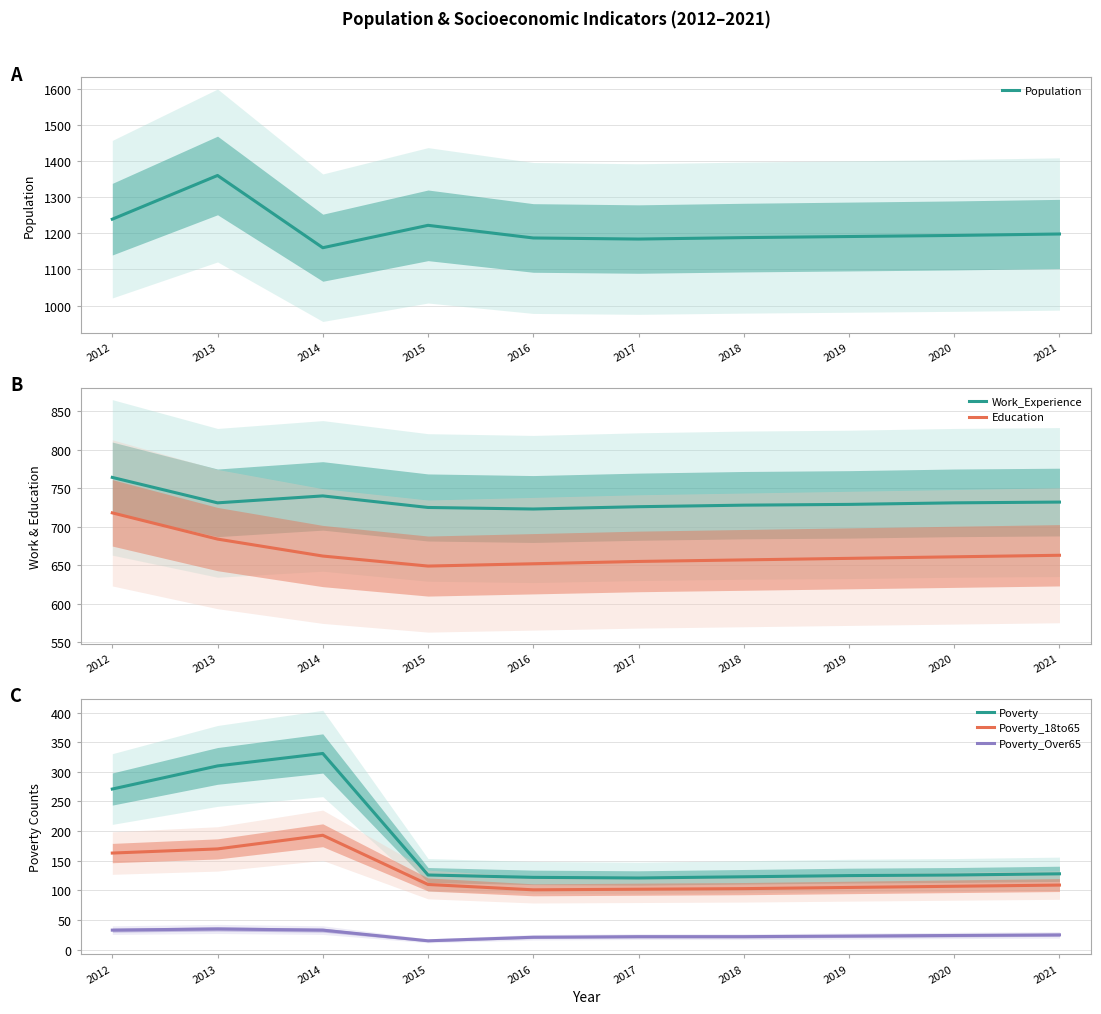

At how many categories does at least one series exceed 1058?

10